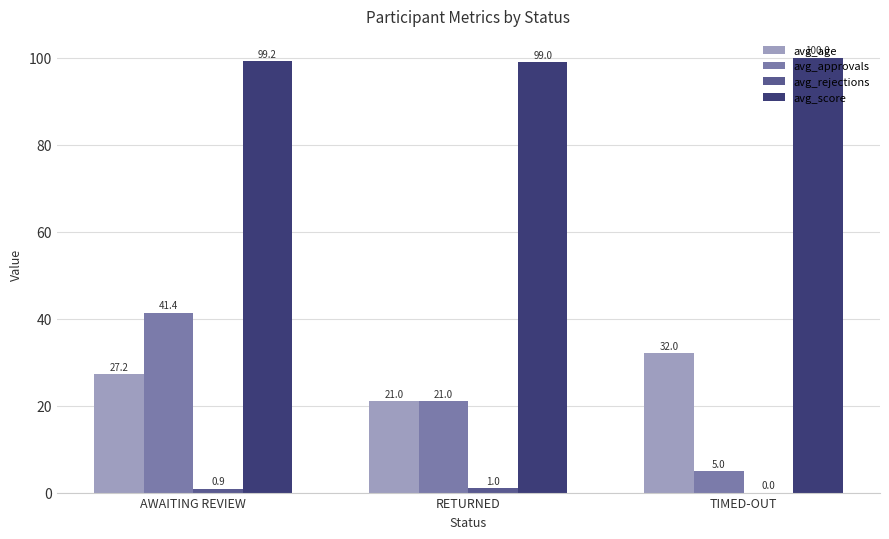

At which category is the sum across all series the highest?

AWAITING REVIEW